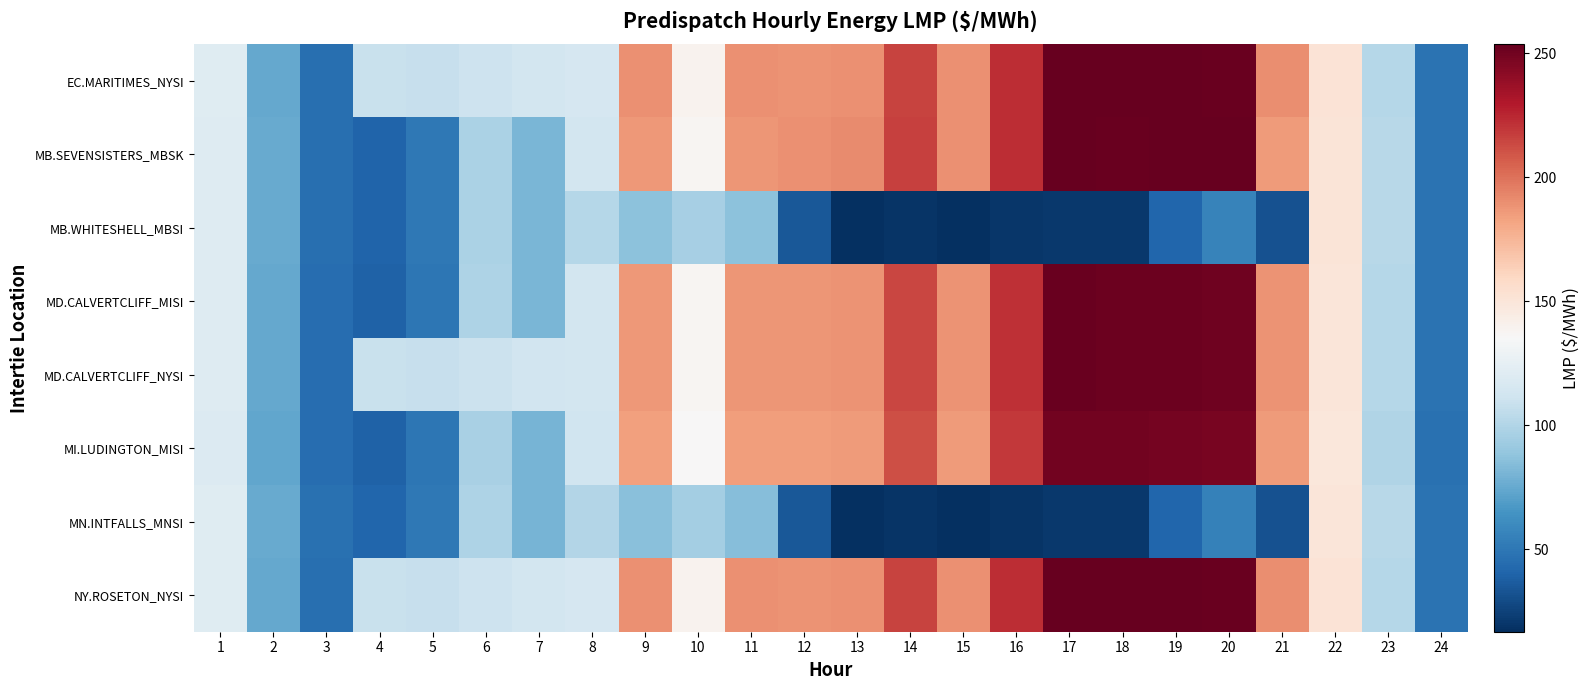

Reading left to right, extract all data points from this chart.

EC.MARITIMES_NYSI: 1=120.5	2=74.7	3=45.7	4=109.4	5=108.2	6=110.9	7=113.2	8=115.0	9=189.2	10=139.2	11=189.4	12=188.6	13=189.8	14=215.6	15=189.3	16=222.7	17=253.8	18=253.0	19=253.0	20=252.7	21=190.1	22=151.3	23=101.9	24=47.7
MB.SEVENSISTERS_MBSK: 1=119.9	2=75.2	3=46.1	4=40.4	5=50.2	6=98.1	7=80.9	8=113.3	9=186.9	10=137.8	11=187.6	12=189.3	13=191.2	14=216.5	15=189.9	16=222.7	17=253.8	18=252.8	19=253.7	20=253.1	21=186.2	22=150.6	23=102.4	24=48.1
MB.WHITESHELL_MBSI: 1=119.9	2=75.2	3=46.1	4=40.4	5=50.2	6=98.1	7=80.9	8=101.3	9=87.0	10=96.2	11=86.4	12=34.7	13=16.9	14=19.3	15=17.4	16=20.5	17=21.1	18=21.1	19=41.4	20=56.0	21=31.8	22=150.6	23=102.4	24=48.1
MD.CALVERTCLIFF_MISI: 1=120.0	2=74.3	3=45.4	4=39.7	5=50.1	6=98.6	7=81.1	8=113.7	9=186.9	10=137.6	11=187.5	12=187.2	13=188.3	14=214.2	15=188.3	16=221.6	17=252.3	18=251.8	19=251.6	20=251.0	21=188.1	22=150.0	23=101.1	24=47.5
MD.CALVERTCLIFF_NYSI: 1=120.0	2=74.3	3=45.4	4=109.1	5=107.8	6=110.0	7=112.4	8=113.7	9=186.9	10=137.6	11=187.5	12=187.2	13=188.3	14=214.2	15=188.3	16=221.6	17=252.3	18=251.8	19=251.6	20=251.0	21=188.1	22=150.0	23=101.1	24=47.5
MI.LUDINGTON_MISI: 1=119.3	2=73.6	3=44.9	4=39.4	5=49.5	6=97.2	7=80.0	8=111.9	9=183.9	10=135.4	11=184.9	12=184.8	13=186.0	14=211.8	15=186.2	16=219.3	17=249.5	18=249.4	19=249.2	20=248.1	21=185.6	22=148.3	23=99.9	24=47.1
MN.INTFALLS_MNSI: 1=120.7	2=76.0	3=46.8	4=41.0	5=50.8	6=99.1	7=80.3	8=100.3	9=85.9	10=95.2	11=85.2	12=34.5	13=17.3	14=19.1	15=16.8	16=19.4	17=21.1	18=20.6	19=41.4	20=55.5	21=31.8	22=150.1	23=102.2	24=48.0
NY.ROSETON_NYSI: 1=120.5	2=74.7	3=45.7	4=109.4	5=108.2	6=110.9	7=113.2	8=115.0	9=189.2	10=139.2	11=189.4	12=188.6	13=189.8	14=215.6	15=189.3	16=222.7	17=253.8	18=253.0	19=253.0	20=252.7	21=190.1	22=151.3	23=101.9	24=47.7